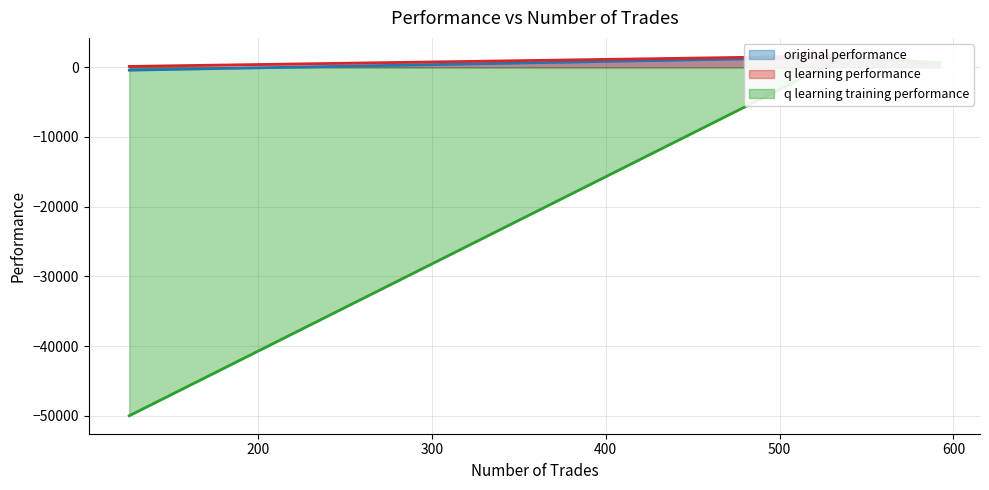

What is the sum of the original performance values at 1 and 2?

228.2